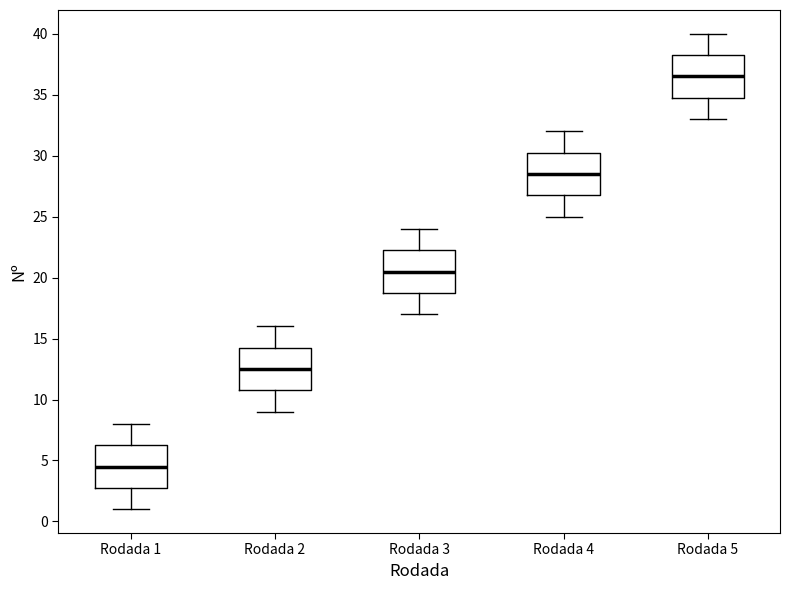

Reading left to right, read every box against the y-axis: the position of its median line, the range the box covers, and the ends of its whiskers. The values are not printed on the chart, so give them approximately, as read against the axis.

Rodada 1: median 4.5, box 3.0 to 6.5, whiskers 1.0 to 8.0
Rodada 2: median 12.5, box 11.0 to 14.5, whiskers 9.0 to 16.0
Rodada 3: median 20.5, box 19.0 to 22.5, whiskers 17.0 to 24.0
Rodada 4: median 28.5, box 27.0 to 30.5, whiskers 25.0 to 32.0
Rodada 5: median 36.5, box 35.0 to 38.5, whiskers 33.0 to 40.0